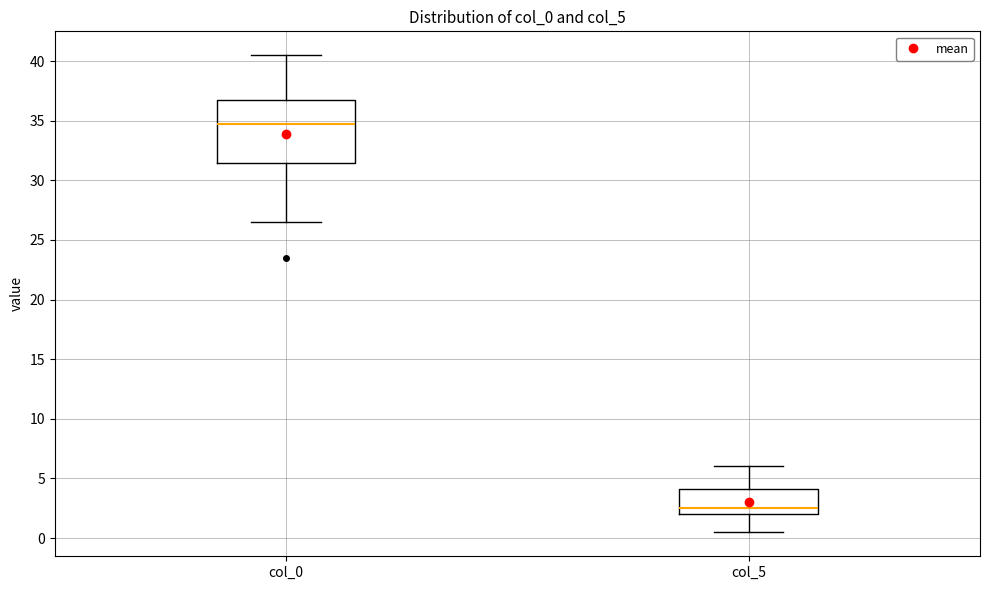

Which box has the highest median line?

col_0